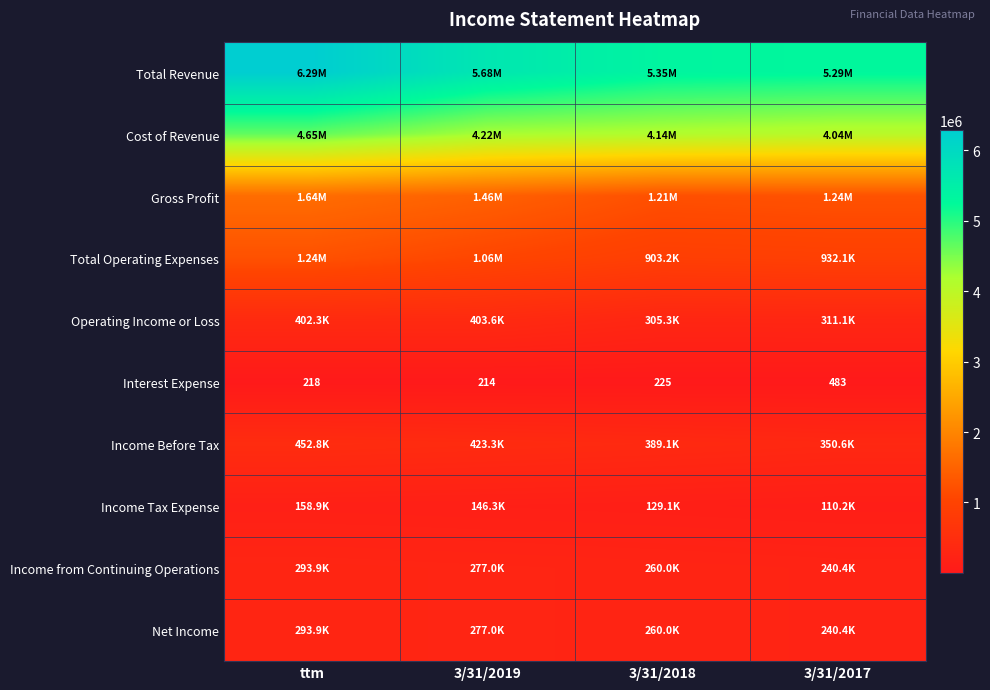

How many series are shown in this chart?

10